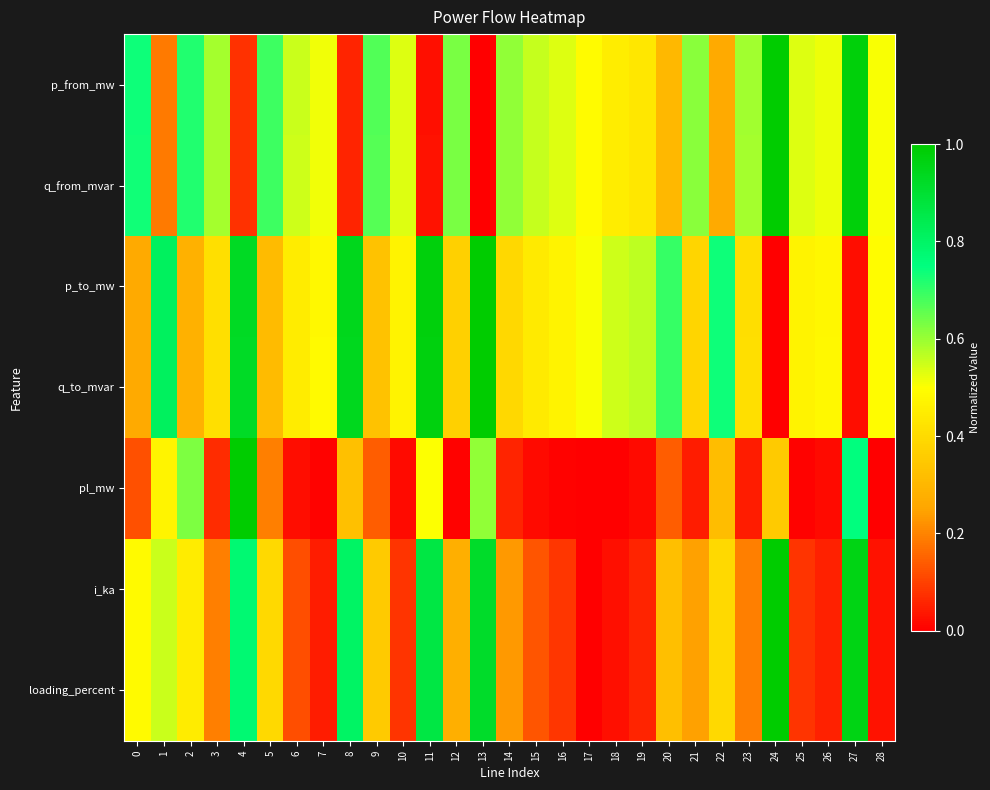

Count the number of categories in the chart.

29